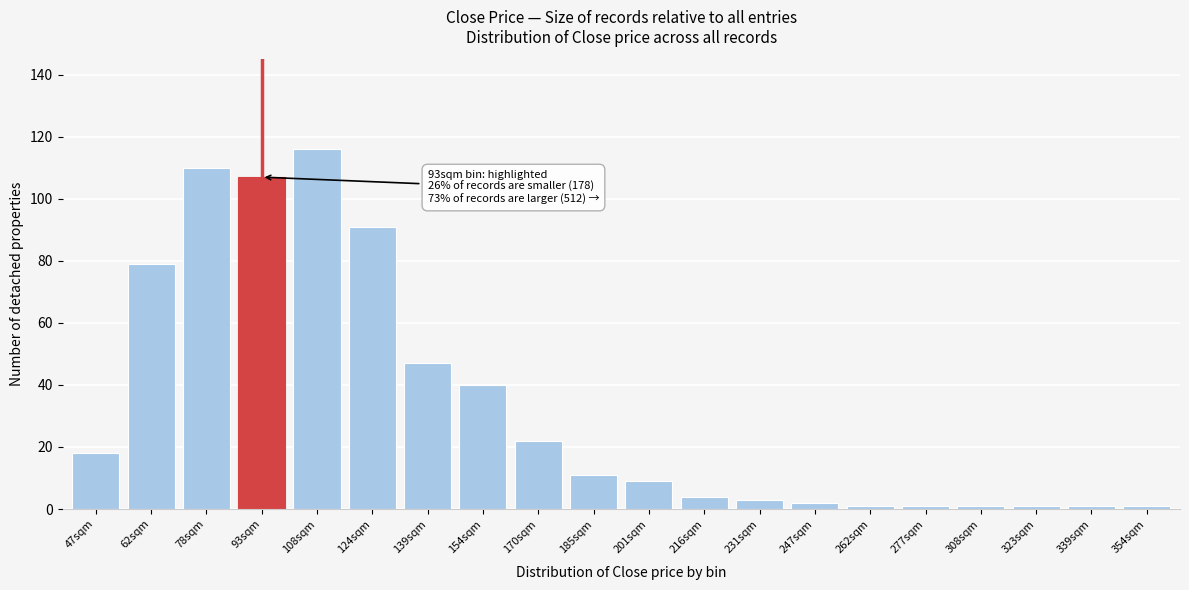

Reading left to right, extract all data points from this chart.

47sqm=18	62sqm=79	78sqm=110	93sqm=107	108sqm=116	124sqm=91	139sqm=47	154sqm=40	170sqm=22	185sqm=11	201sqm=9	216sqm=4	231sqm=3	247sqm=2	262sqm=1	277sqm=1	308sqm=1	323sqm=1	339sqm=1	354sqm=1